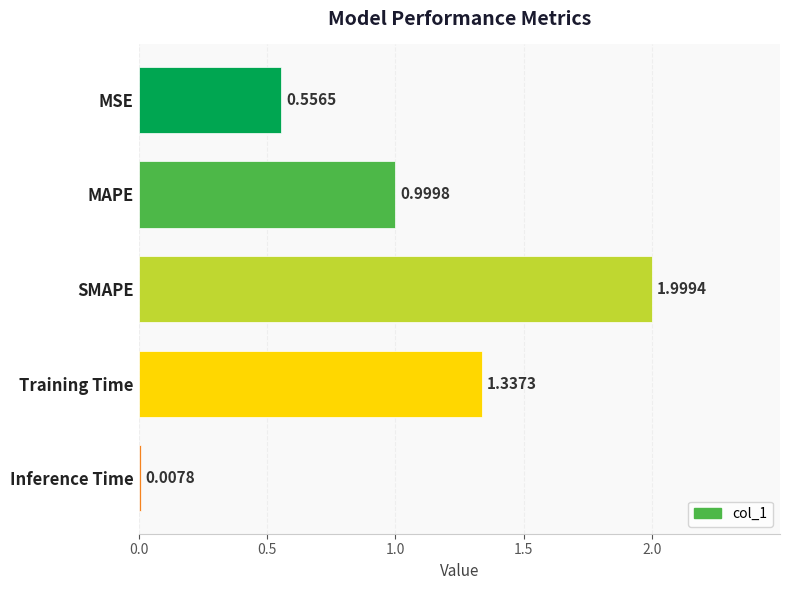

At which label is the value closest to 1?

MAPE